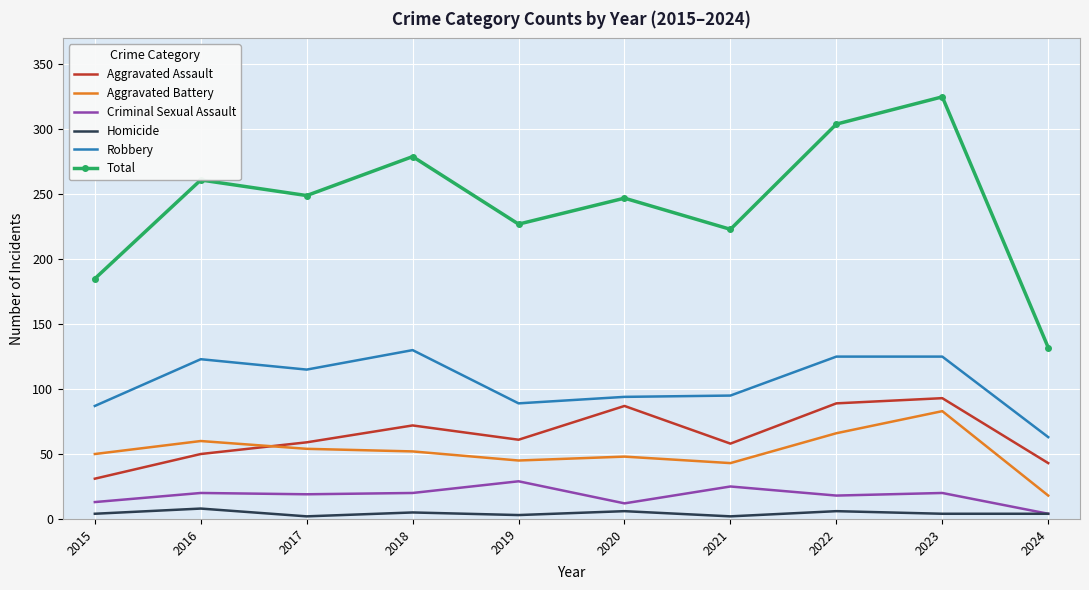

At which label is Total closest to 228?

2019